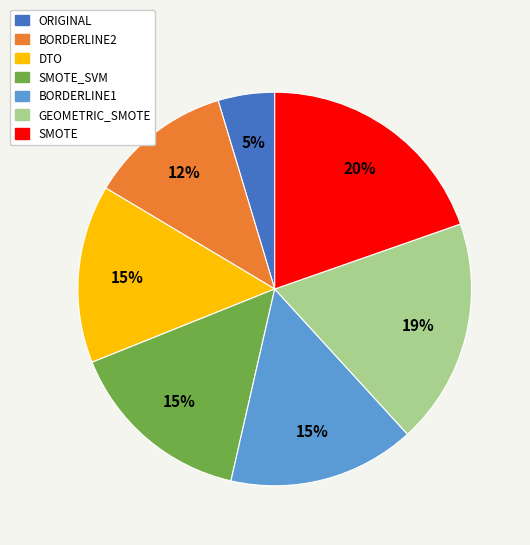

What is the largest slice in the pie chart?

SMOTE